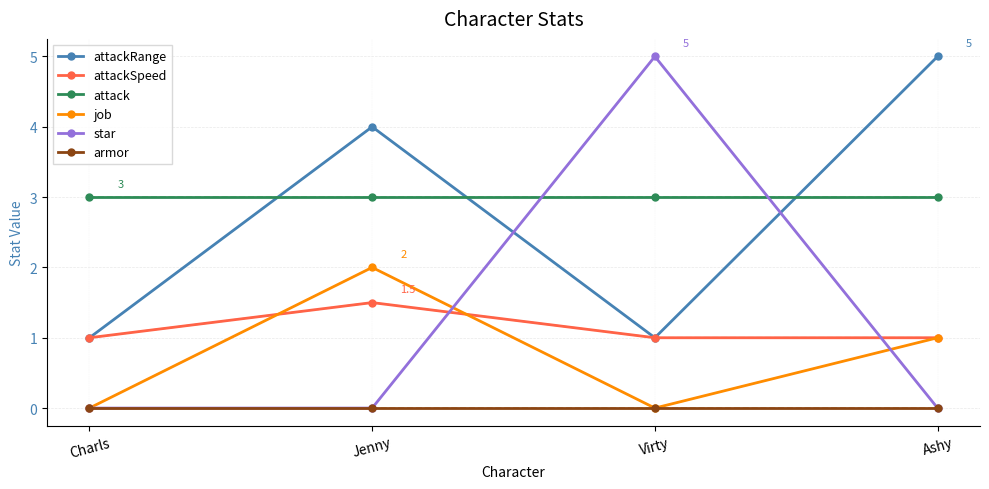

How many lines are shown in the chart?

6